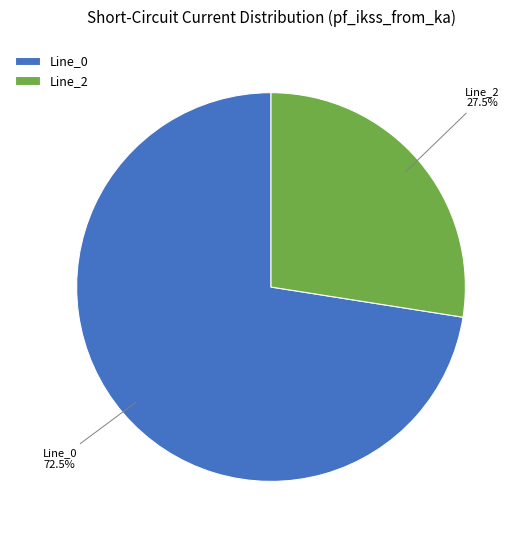

Which category accounts for the majority?

Line_0